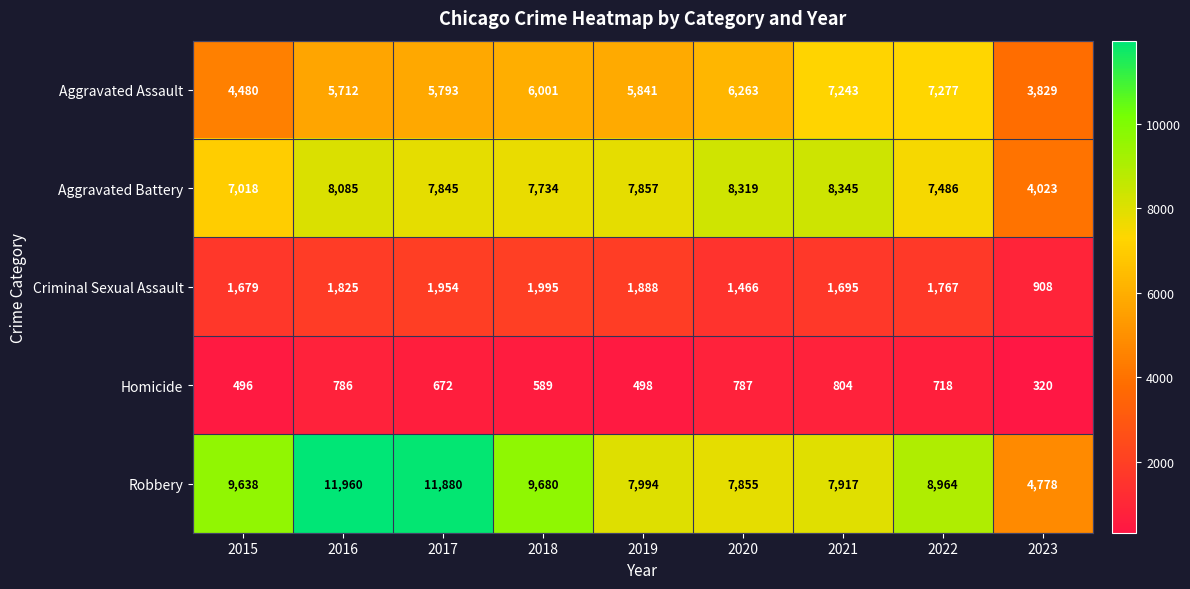

What is the difference between the maximum and minimum values in the Aggravated Assault series?

3448